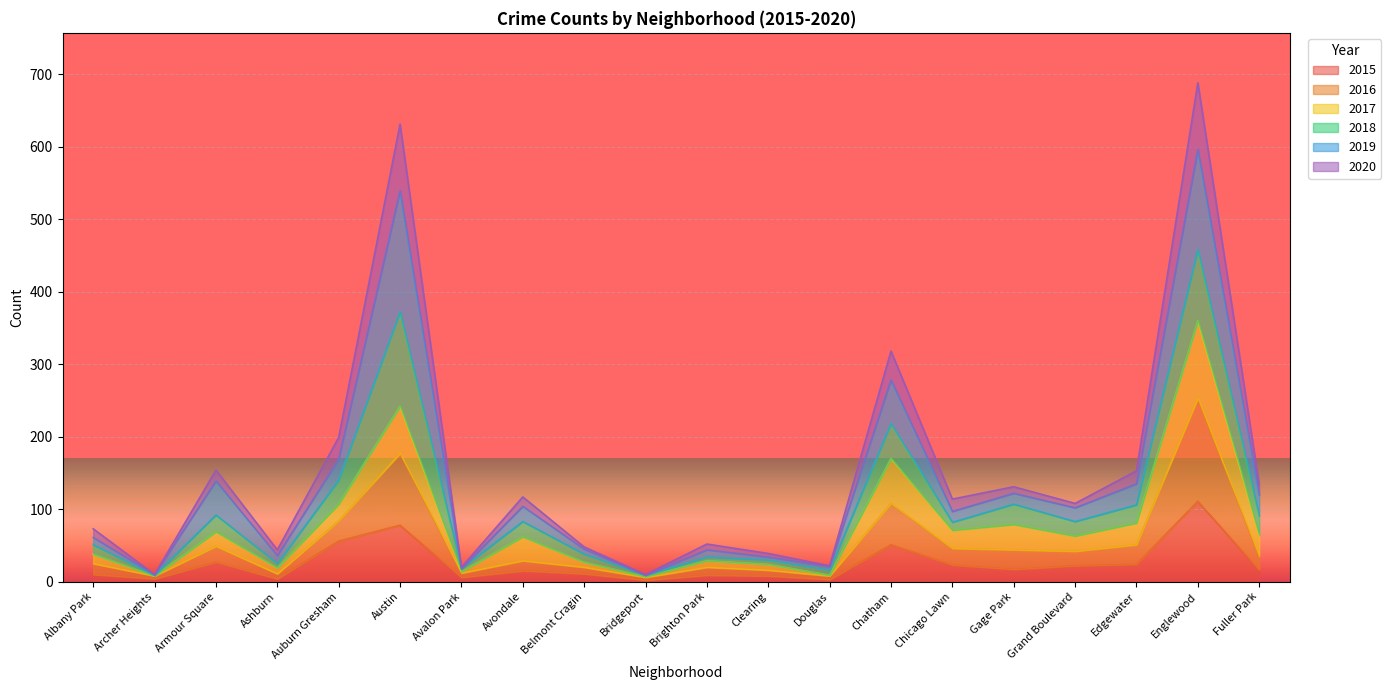

The 2015 series shows 2 at Bridgeport. True or false?

True